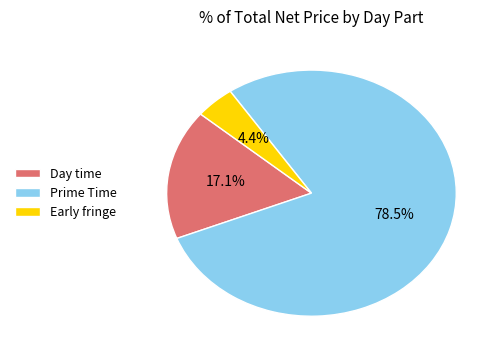

Does Prime Time represent more than half of the total?

Yes